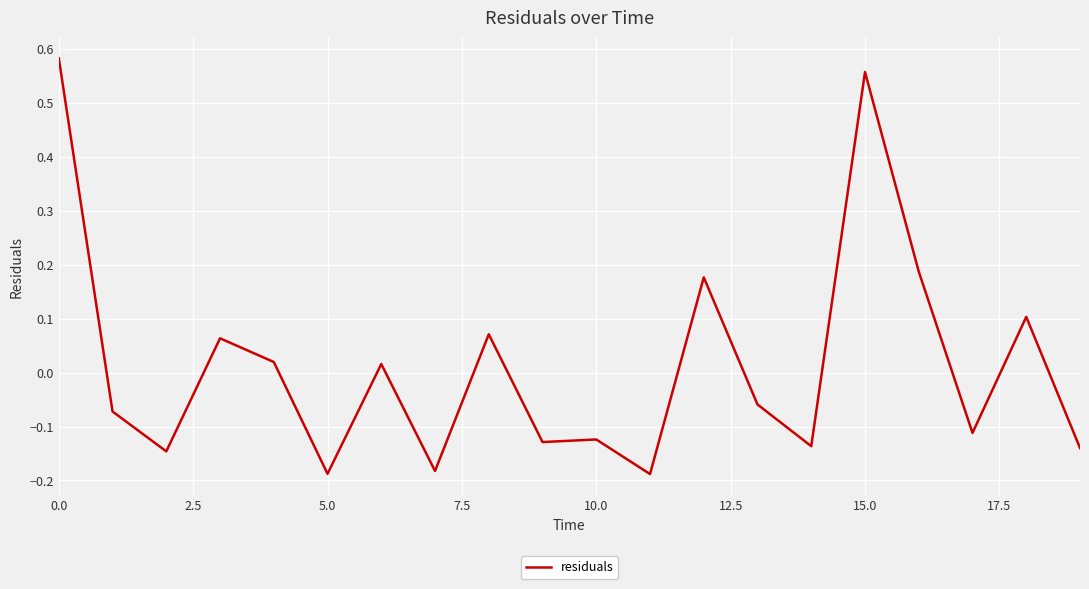

What is the difference between the maximum and second lowest values?

0.8